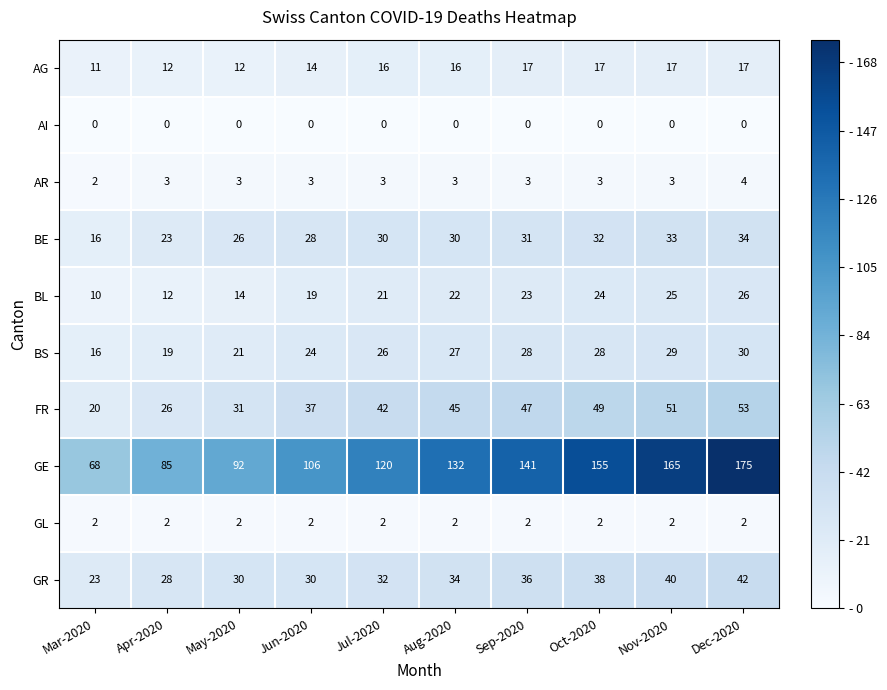

Which series has the largest total across all categories?

GE